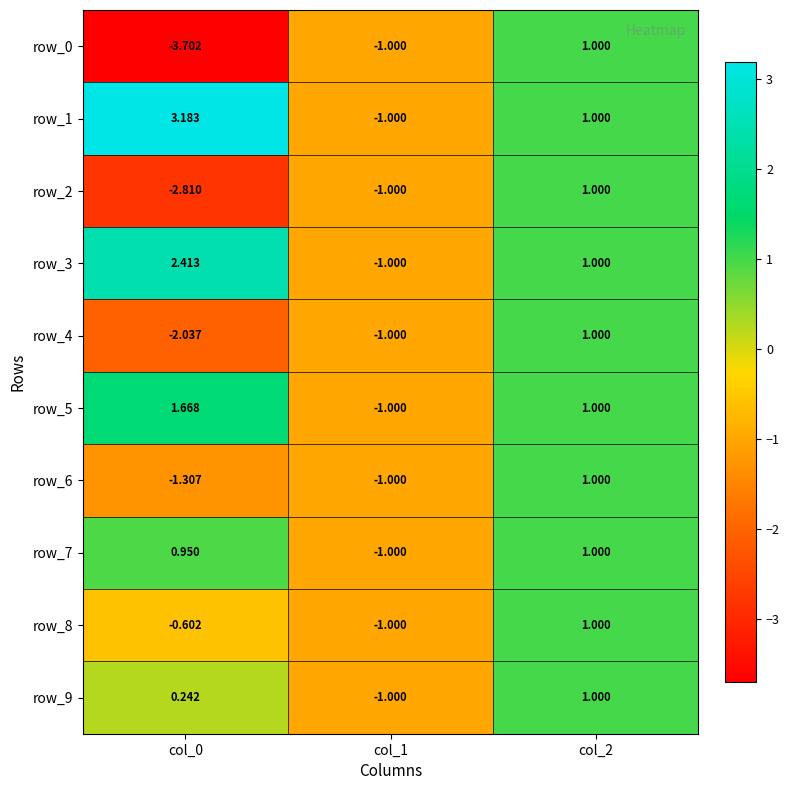

Which category has the lowest value in the row_2 series?

col_0